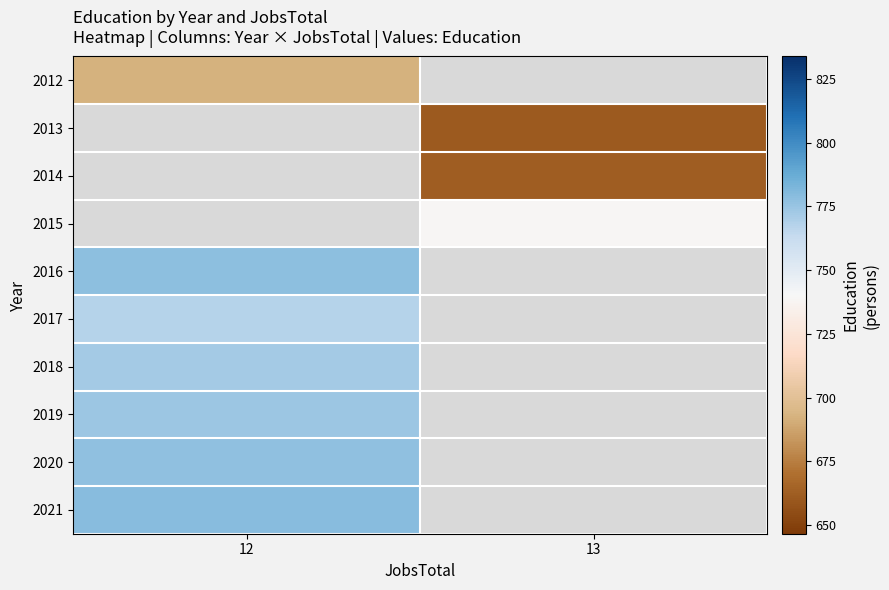

At which category does the chart reach its minimum across all series?

13